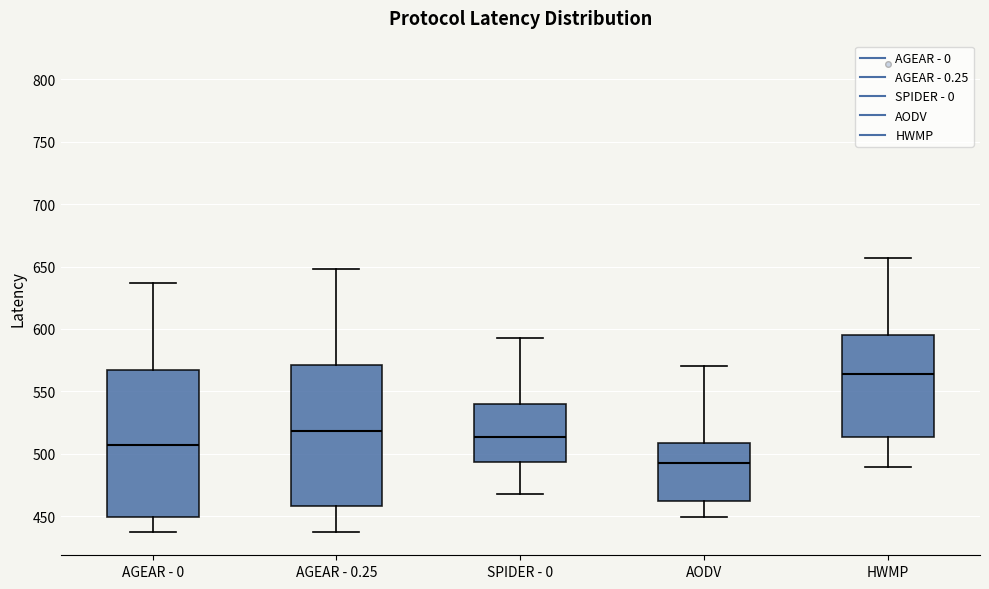

Comparing the boxes themselves (not the whiskers), which one is the tallest?

AGEAR - 0